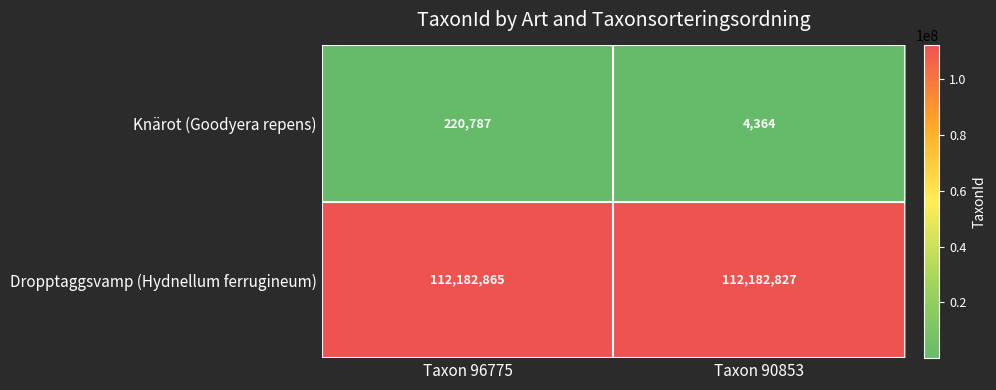

What is the average value of the Dropptaggsvamp (Hydnellum ferrugineum) series?

112182846